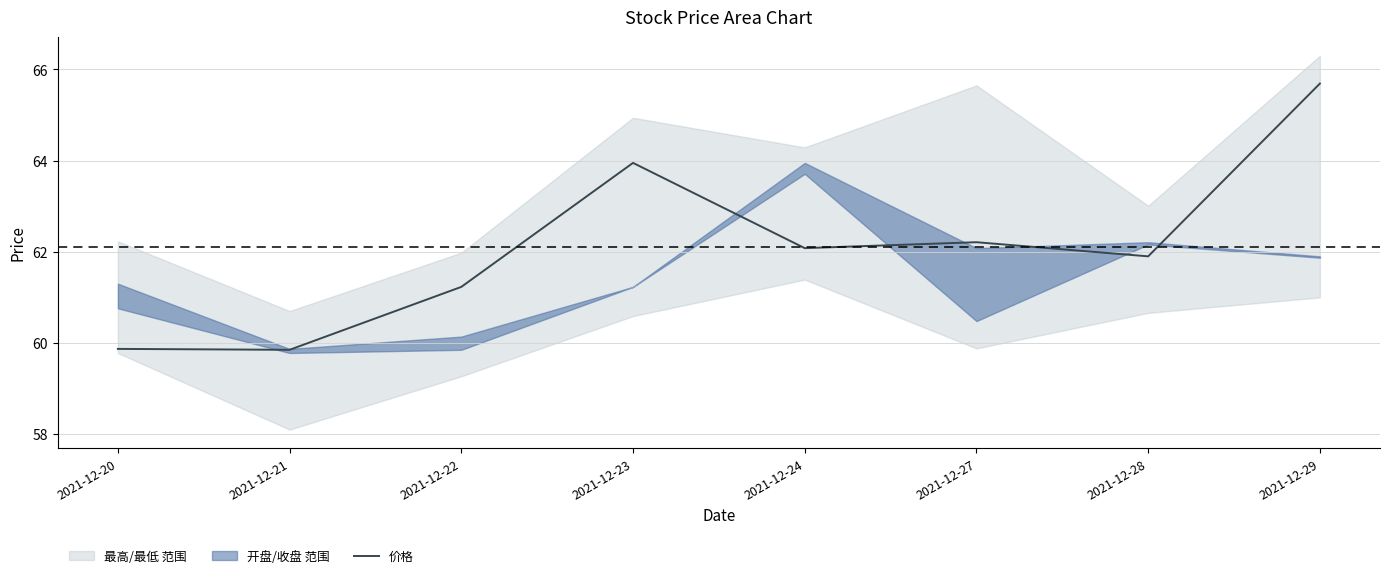

What is the average value?

62.1